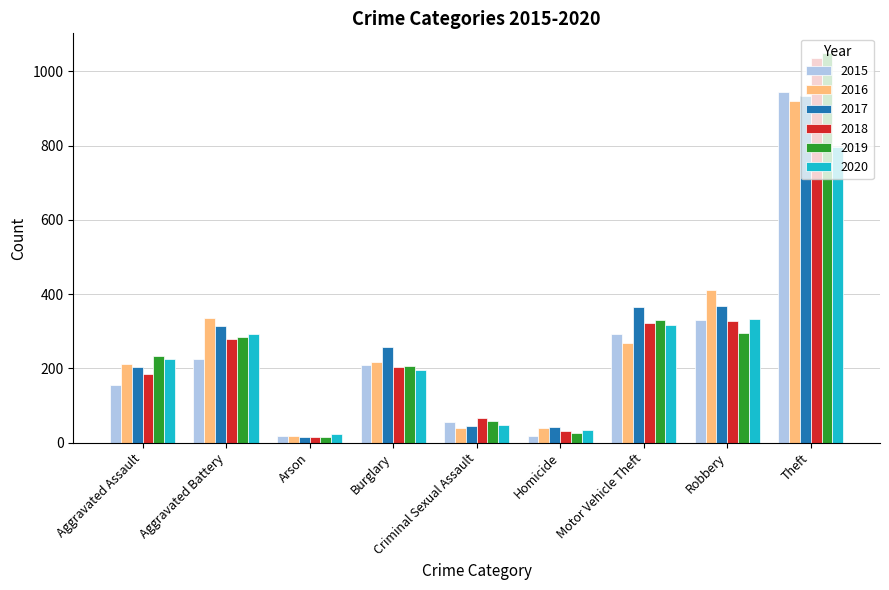

Rank the series by their maximum value, from lowest to highest.

2020, 2016, 2017, 2015, 2018, 2019